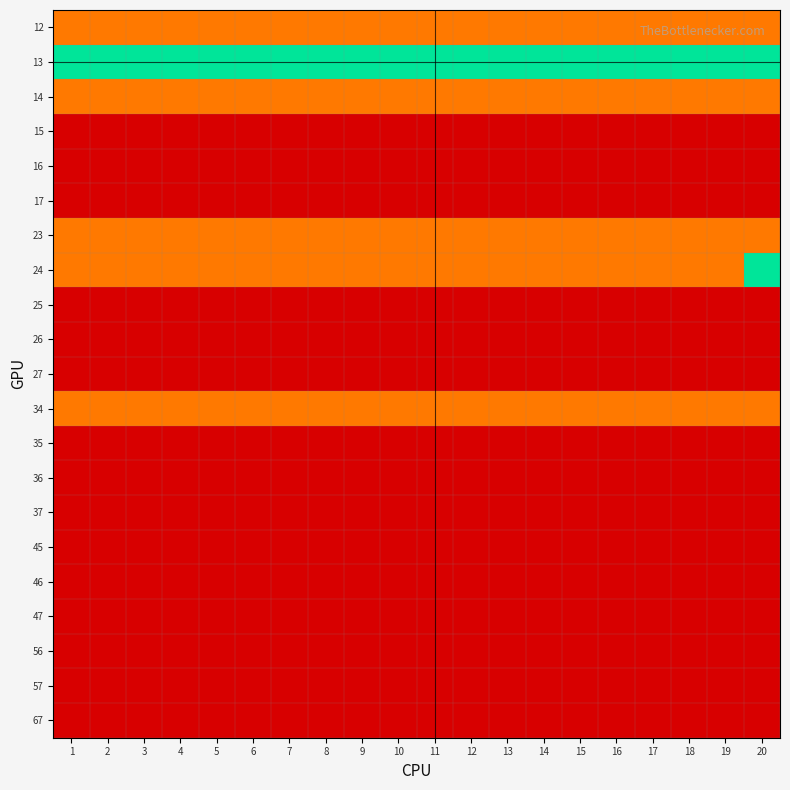

How many data points does each series have?

20